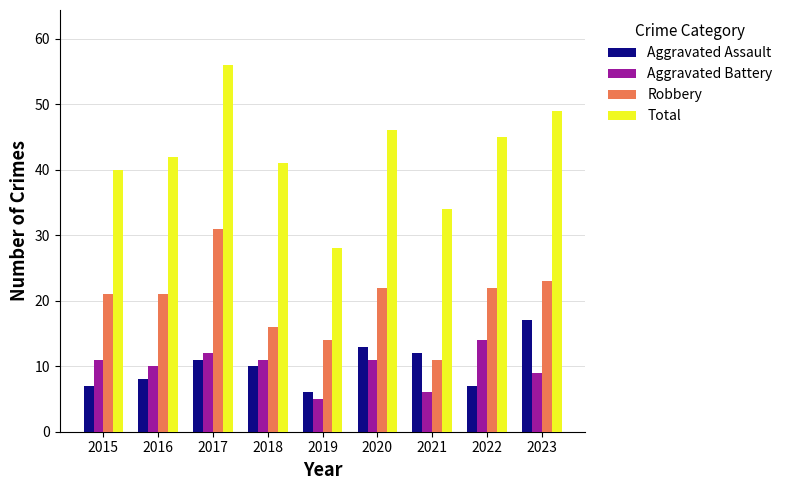

Which series has the largest total across all categories?

Total